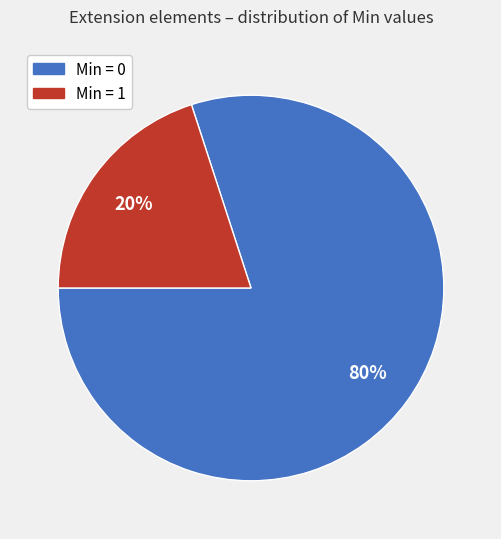

To the nearest percent, what is the difference between the largest and smallest slice percentages?

60%